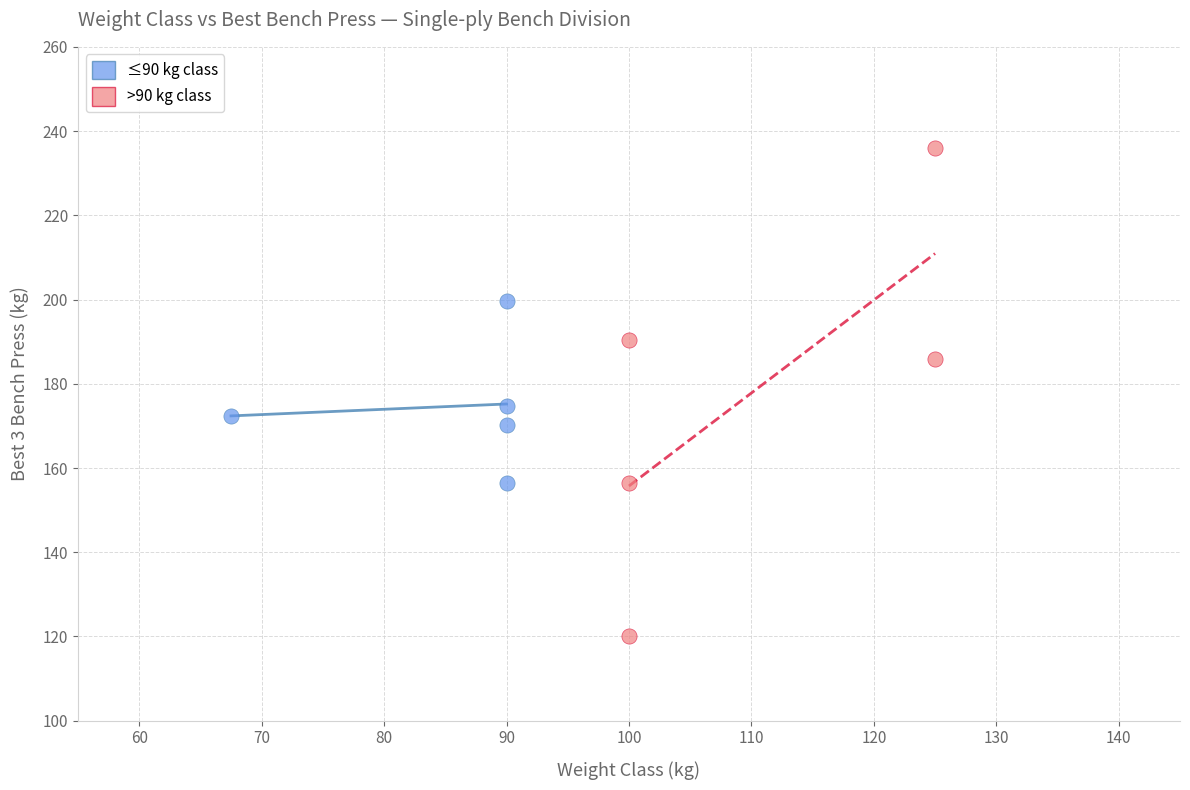

Which series reaches the minimum Y coordinate?

>90 kg class